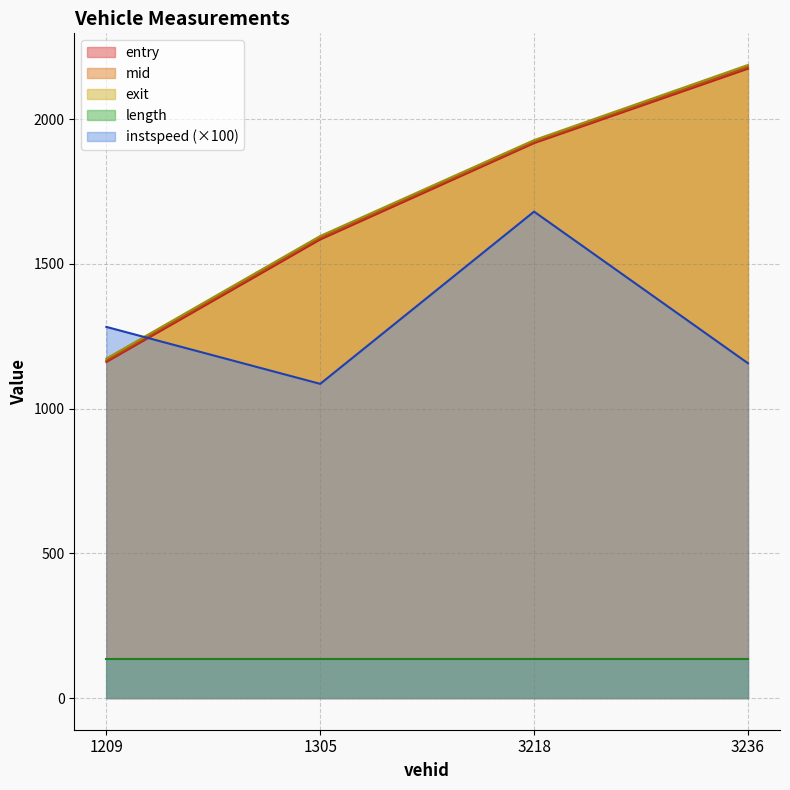

How many intersections are there between mid and instspeed?

1